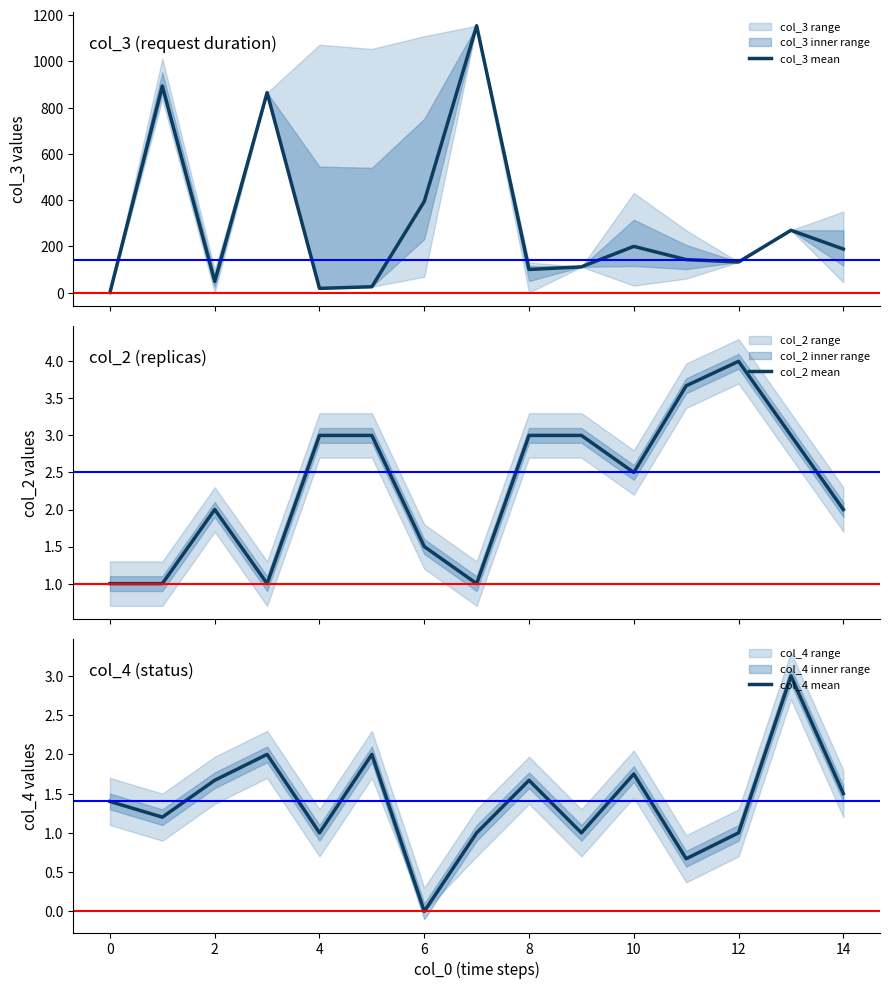

Is it true that col_4 mean equals 1.5 at 6?

False